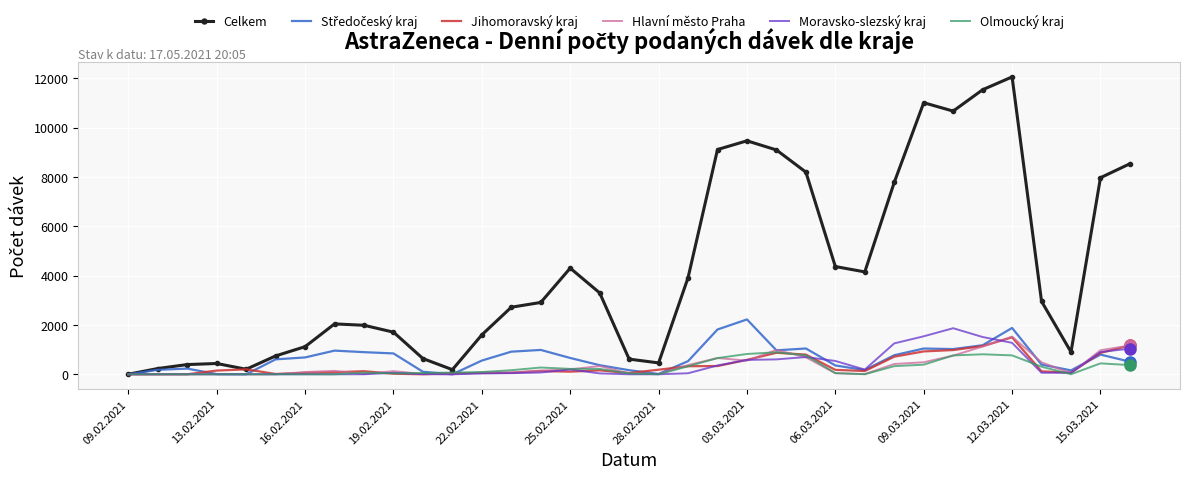

Which series has the largest range (max minus min)?

Celkem